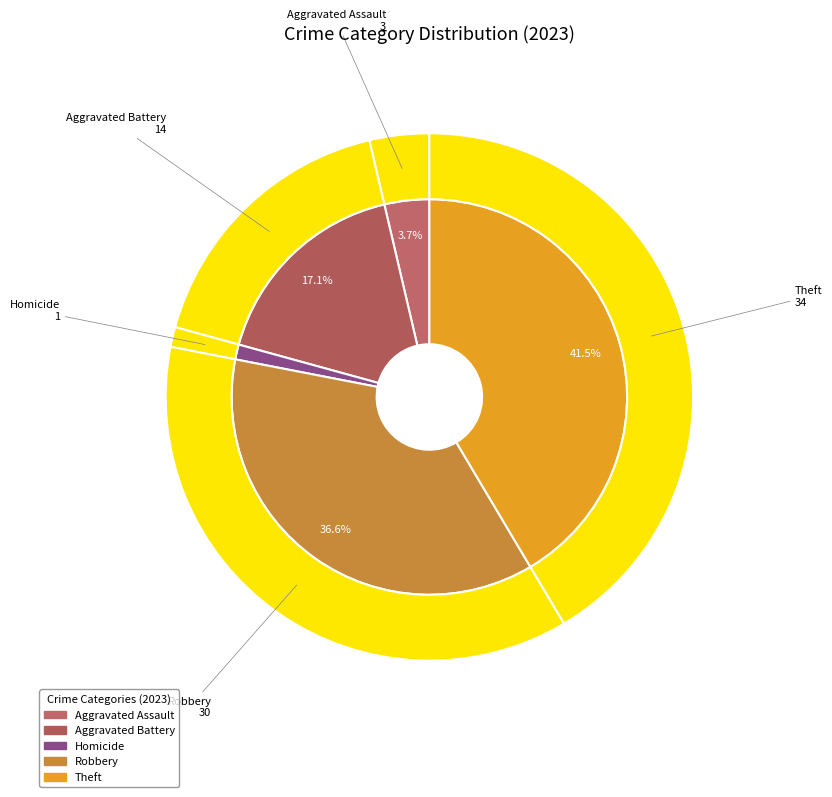

To the nearest percent, what percentage of the pie is Theft?

41%